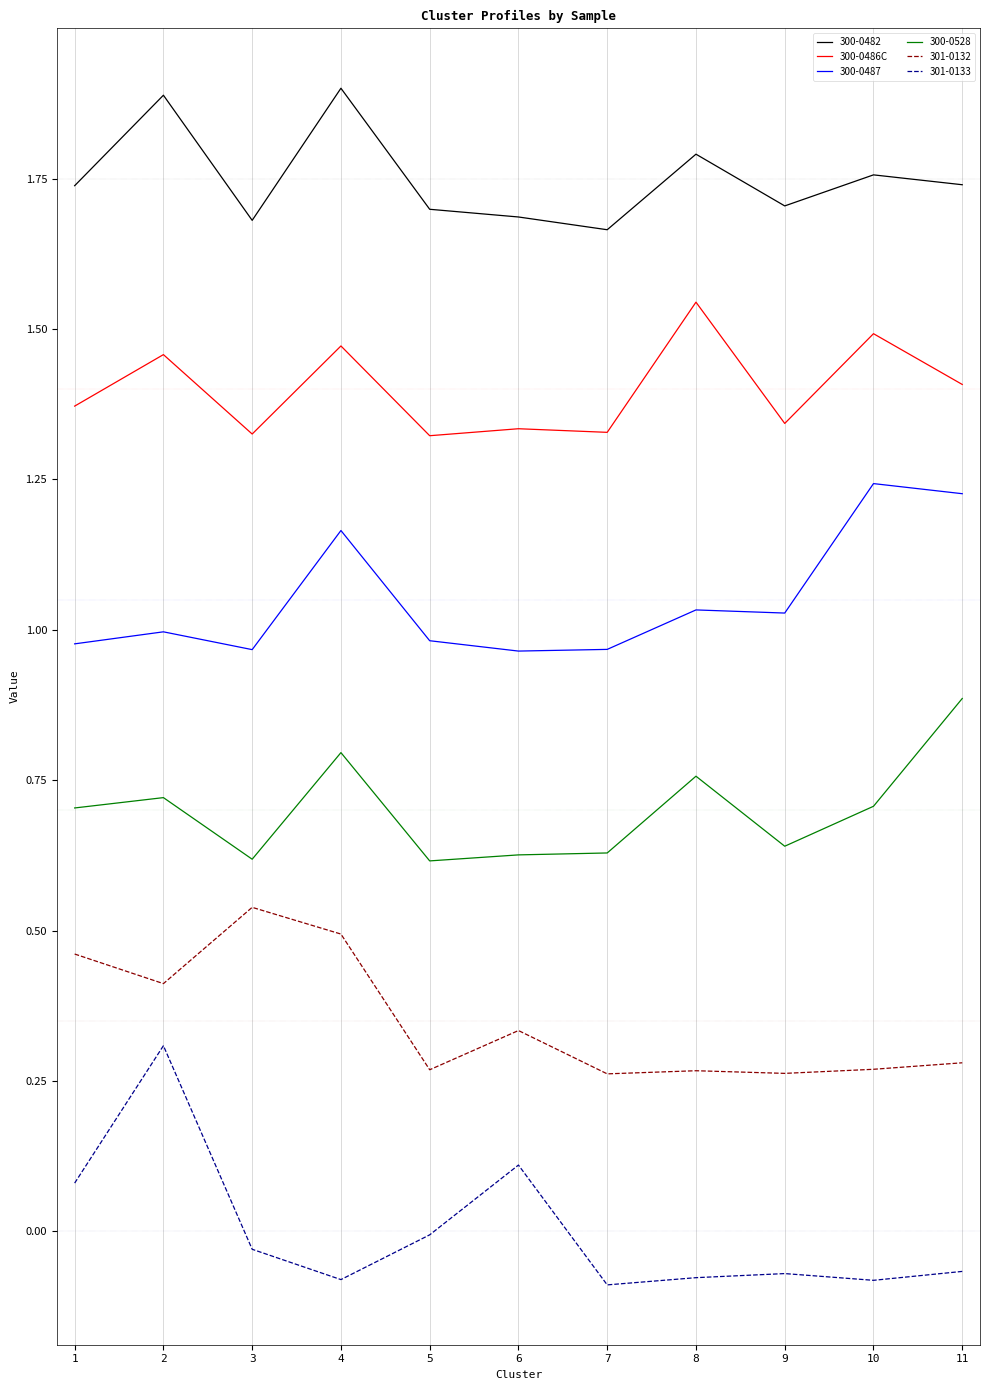

Rank the series by their maximum value, from highest to lowest.

300-0482, 300-0486C, 300-0487, 300-0528, 301-0132, 301-0133